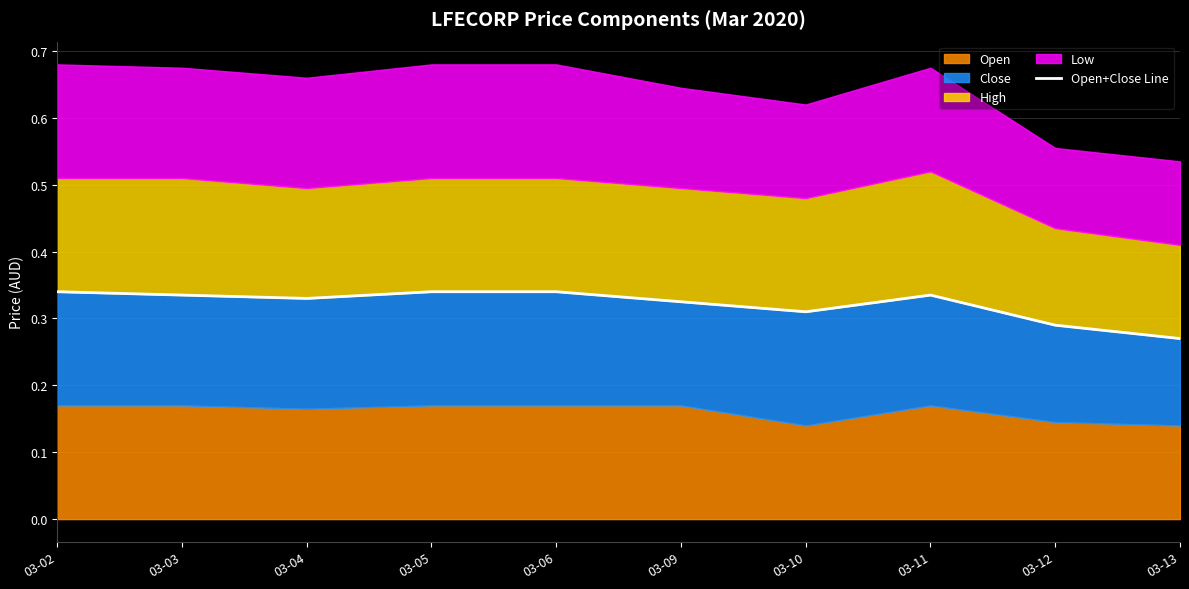

Reading right to left, list all the values displayed in this chart.

03-13=0.3	03-12=0.3	03-11=0.3	03-10=0.3	03-09=0.3	03-06=0.3	03-05=0.3	03-04=0.3	03-03=0.3	03-02=0.3